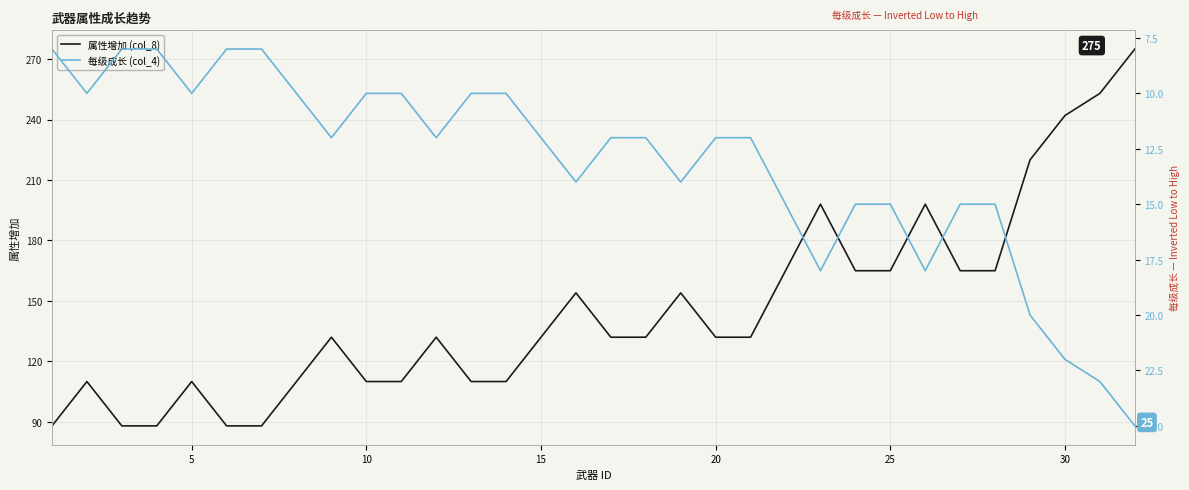

True or false: 属性增加 (col_8) has a value of 28 at 35.

False